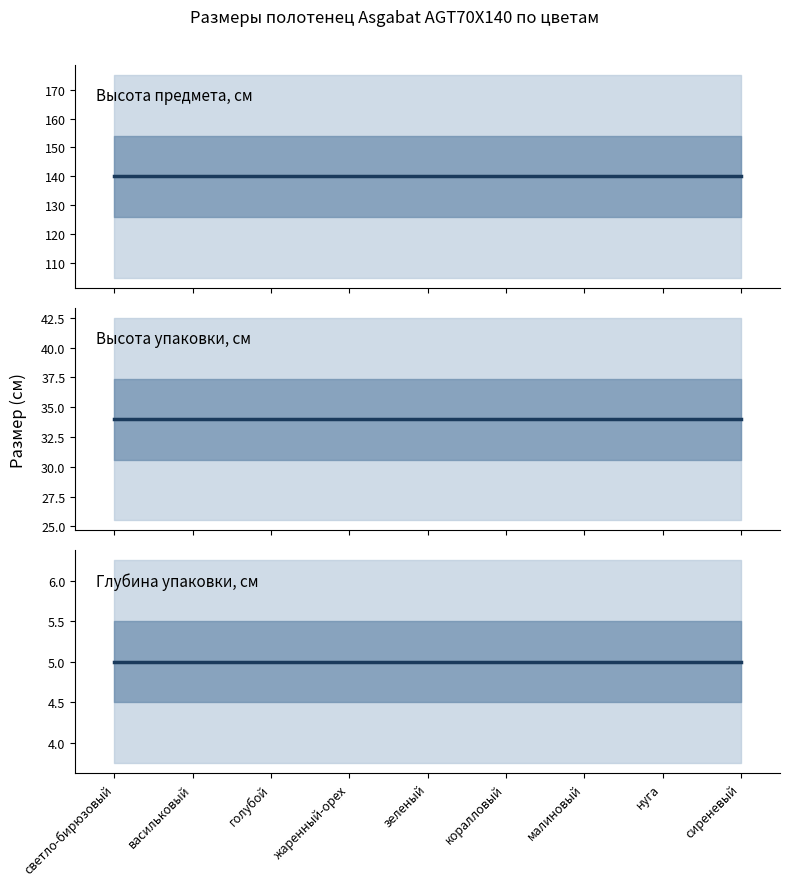

Reading left to right, extract all data points from this chart.

Высота предмета, см: светло-бирюзовый=140	васильковый=140	голубой=140	жаренный-орех=140	зеленый=140	коралловый=140	малиновый=140	нуга=140	сиреневый=140
Высота упаковки, см: светло-бирюзовый=34	васильковый=34	голубой=34	жаренный-орех=34	зеленый=34	коралловый=34	малиновый=34	нуга=34	сиреневый=34
Глубина упаковки, см: светло-бирюзовый=5	васильковый=5	голубой=5	жаренный-орех=5	зеленый=5	коралловый=5	малиновый=5	нуга=5	сиреневый=5